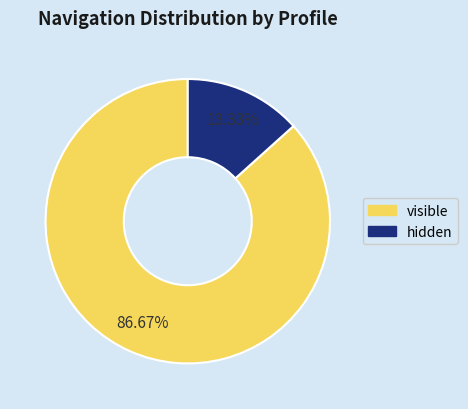

What portion of the pie excludes hidden?

86.7%